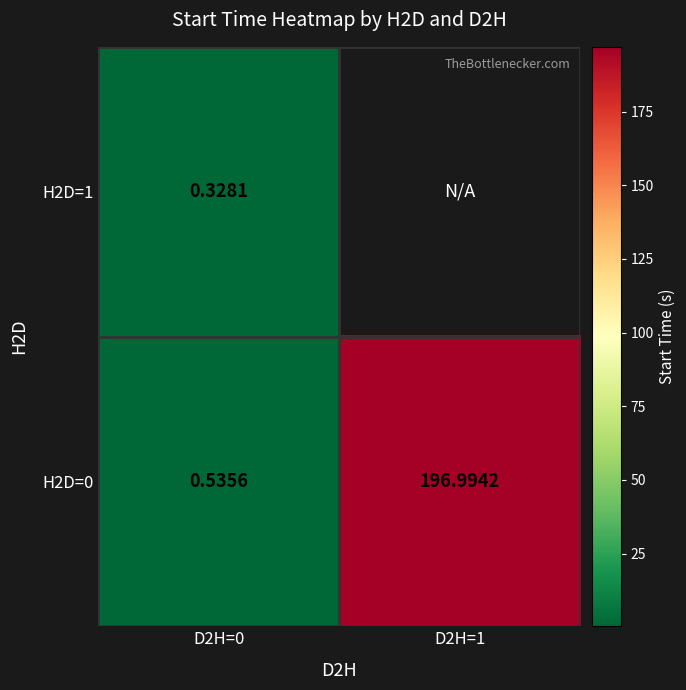

What is the sum of the H2D=0 values at D2H=1 and D2H=0?

197.5